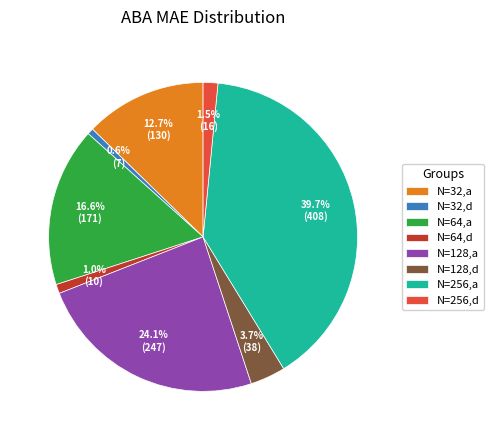

Between N=64,d and N=32,a, which is larger?

N=32,a